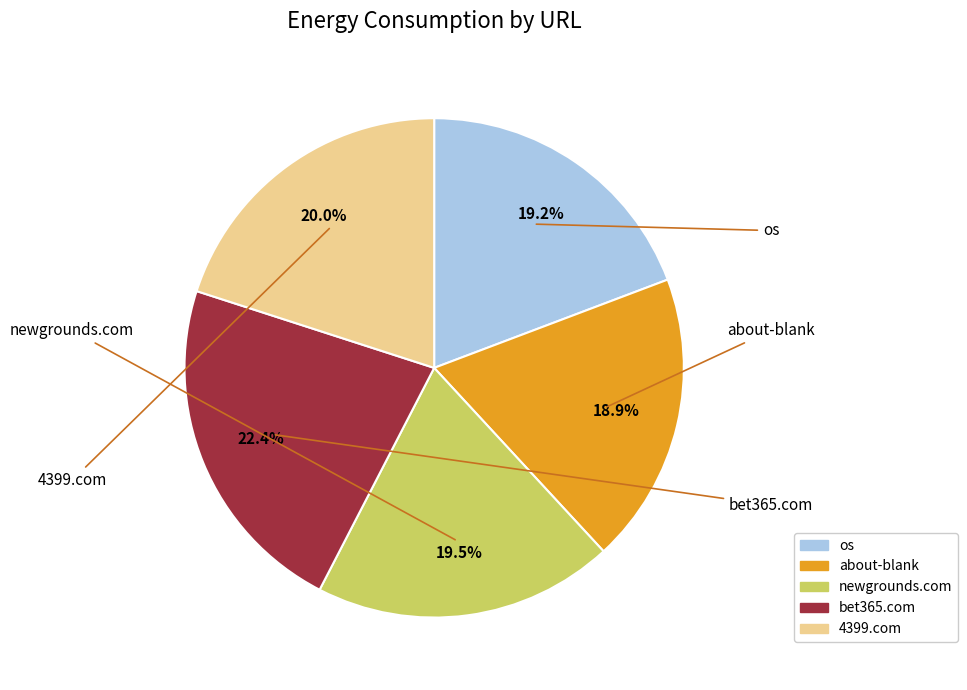

Is there a majority slice in this chart?

No